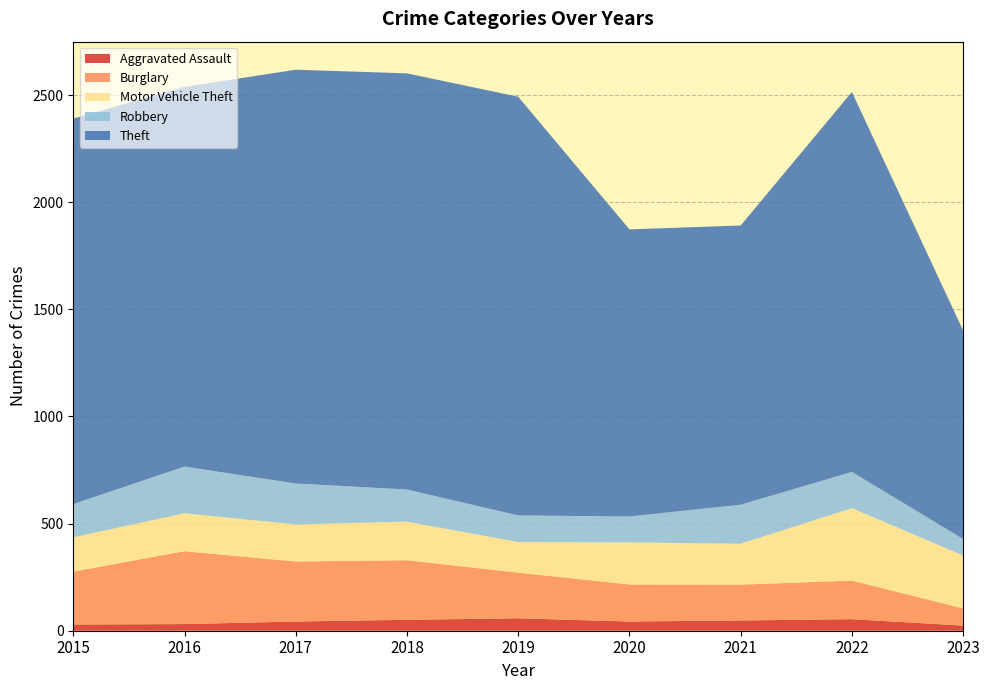

Reading left to right, transcribe all the data shown in this chart.

Aggravated Assault: 29	31	43	51	58	43	48	54	24
Burglary: 247	340	280	278	213	173	167	180	80
Motor Vehicle Theft: 160	177	173	180	143	196	191	338	247
Robbery: 155	218	191	150	124	121	182	169	77
Theft: 1799	1772	1931	1942	1954	1340	1303	1773	973